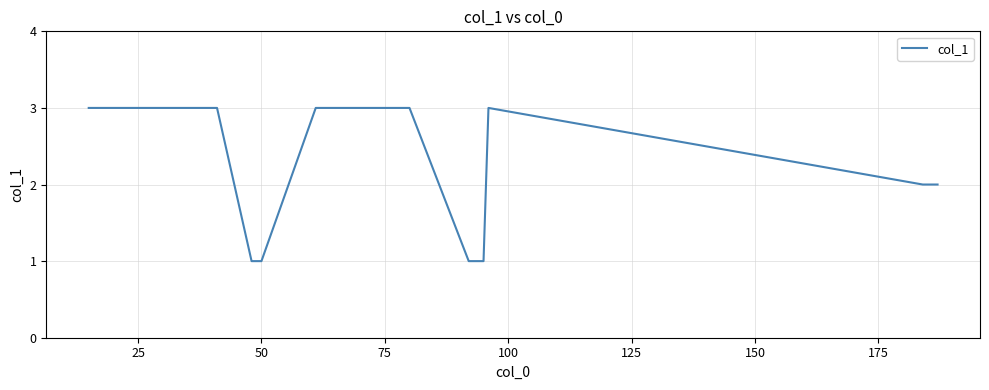

What is the maximum value shown in the chart?

3